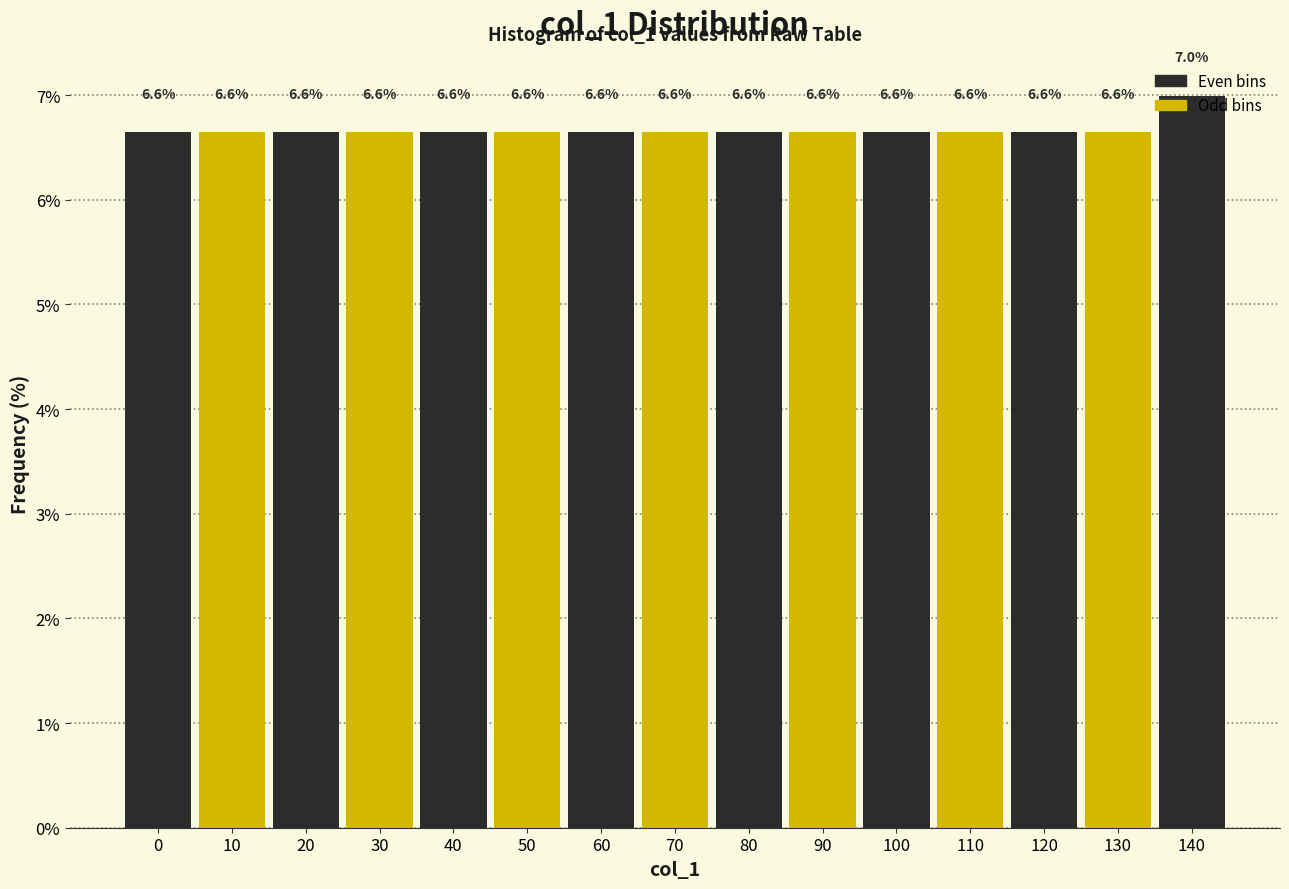

Approximately how many times larger is the value at 30 compared to 60?

1.0